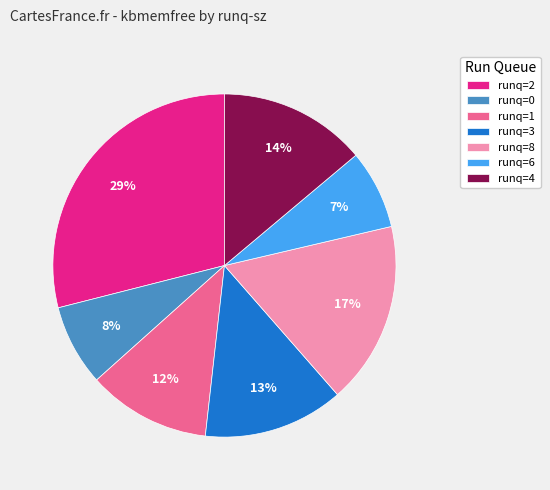

To the nearest percent, what is the difference between the largest and smallest slice percentages?

22%